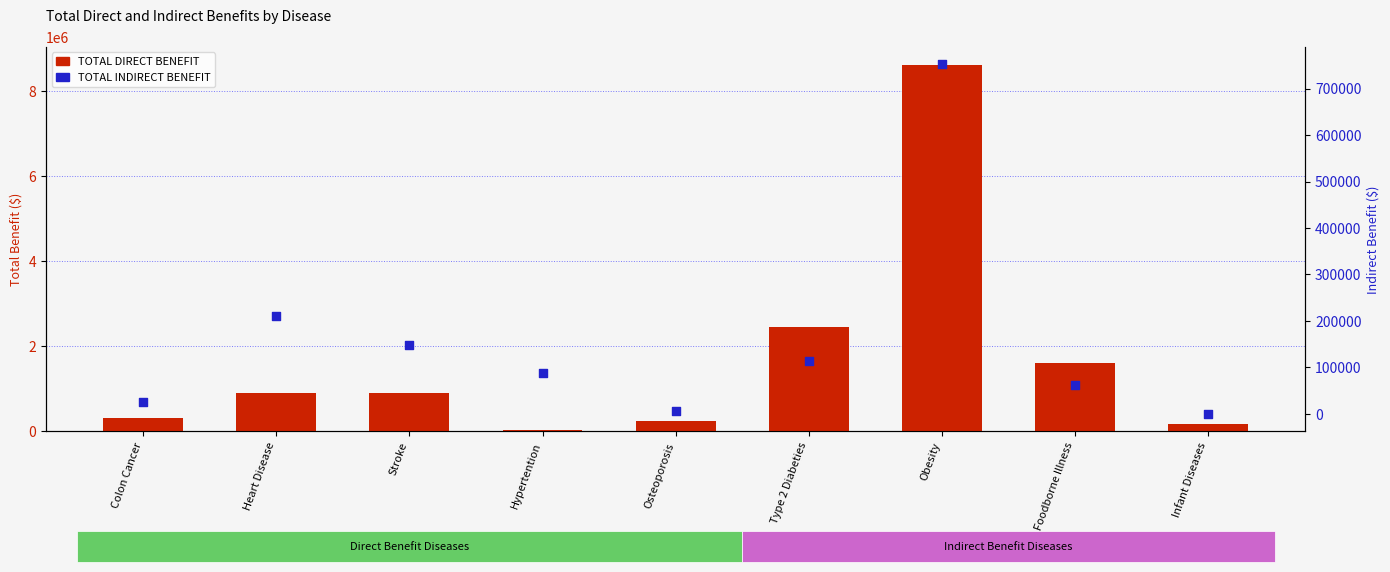

What is the total value across all series at Colon Cancer?

338794.0